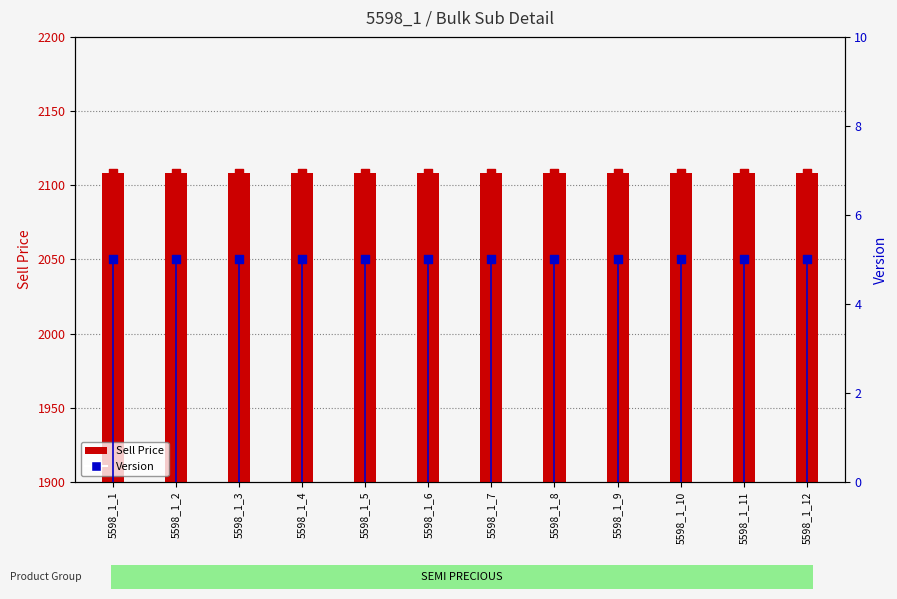

What are all the series names shown in the legend?

Sell Price, Version